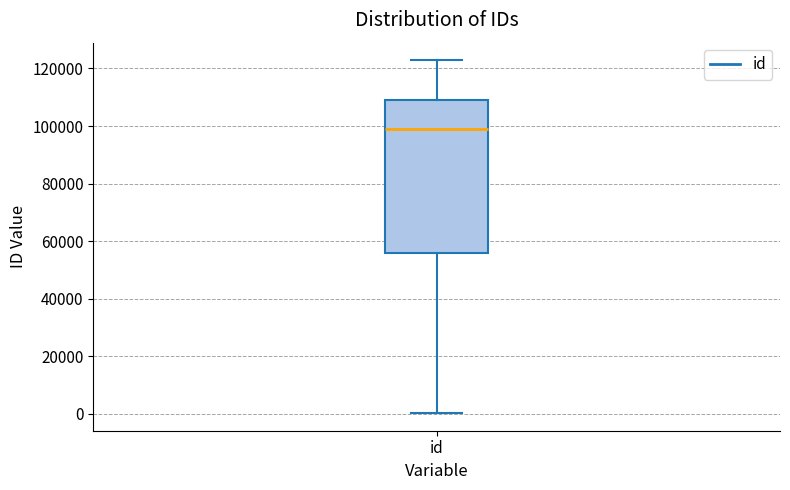

Read this box plot against the y-axis: the position of the median line, the range covered by the box, and the ends of both whiskers. The values are not printed on the chart, so give them approximately, as read against the axis.

median 98000, box 56000 to 110000, whiskers 0 to 122000